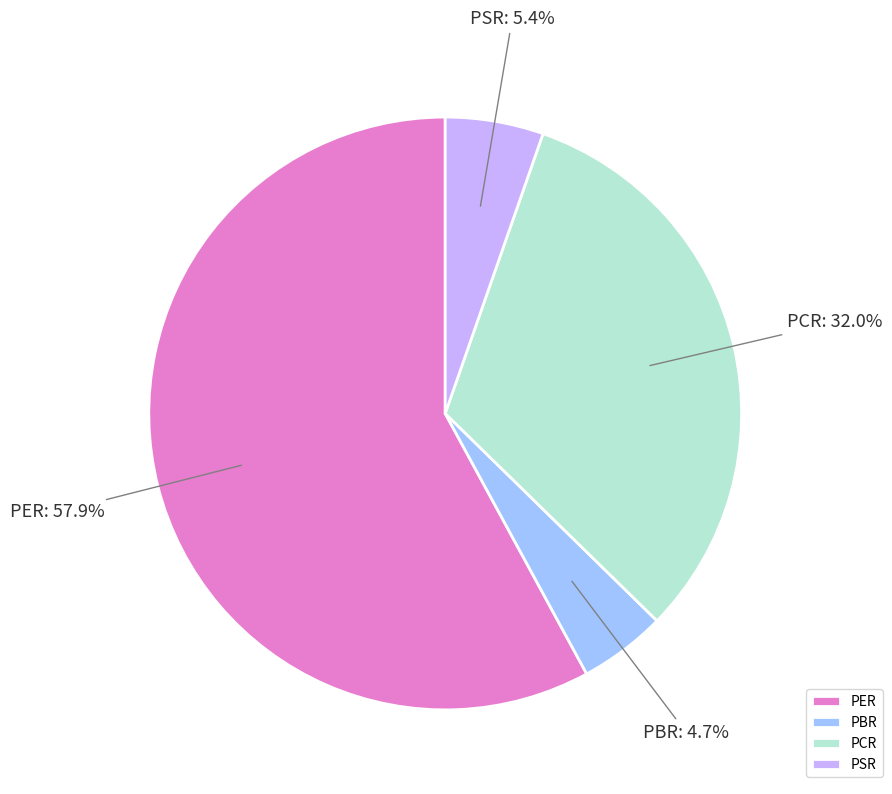

Rank the categories by value from lowest to highest.

PBR, PSR, PCR, PER